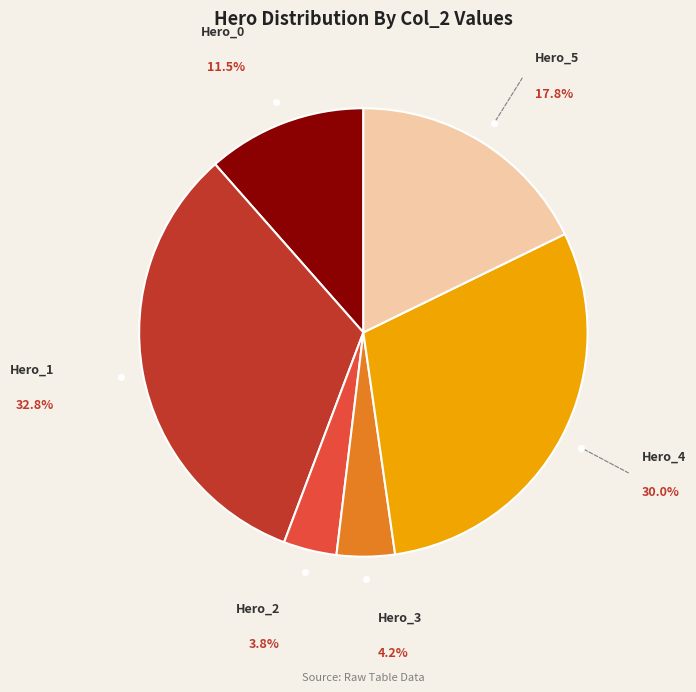

Does any single category account for the majority?

No